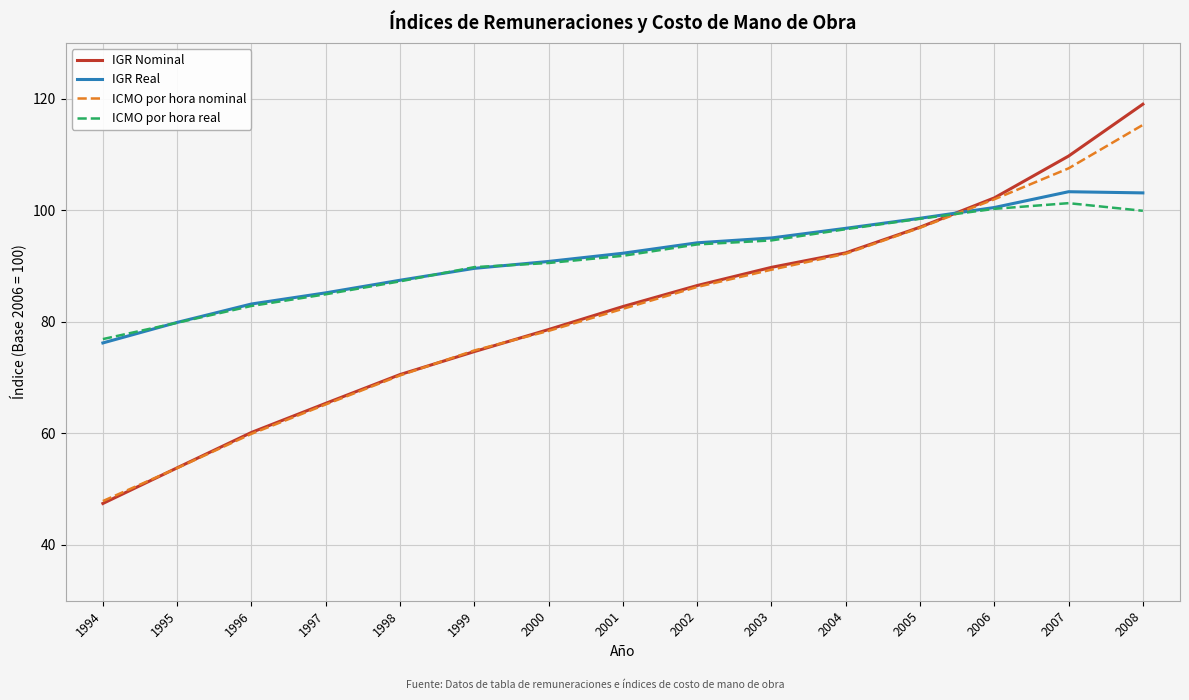

The ICMO por hora real series shows 82.8 at 1996. True or false?

True